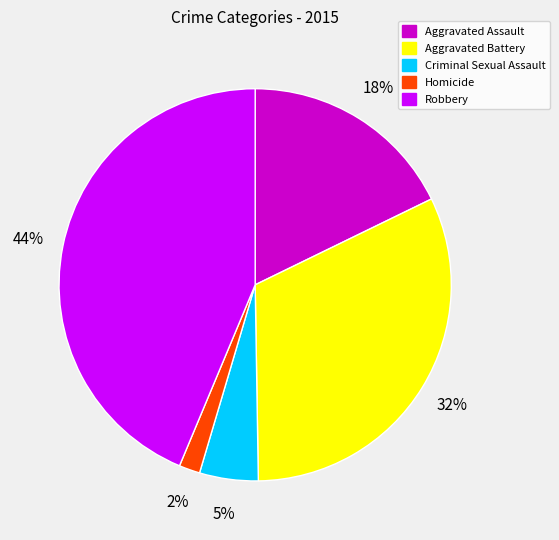

The Aggravated Battery slice represents 32% of the pie. True or false?

True